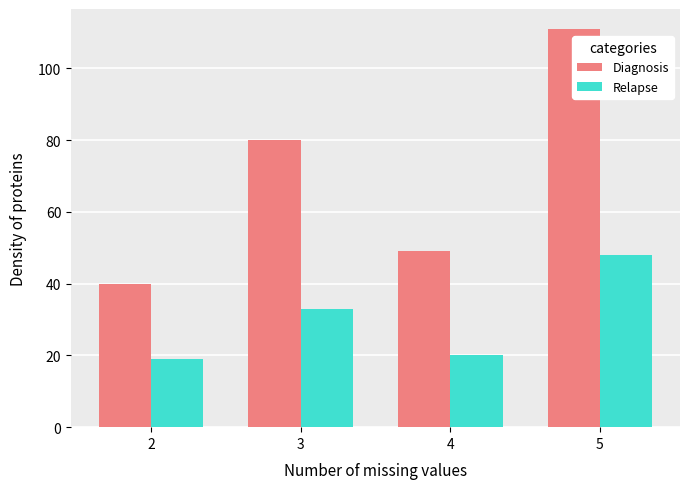

List the series in order of their peak value, highest first.

Diagnosis, Relapse